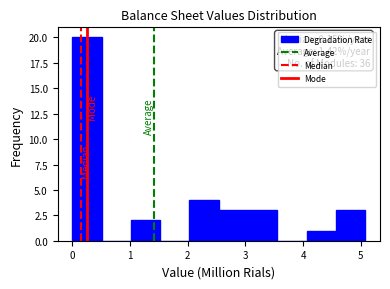

Which range on the x-axis has the tallest bar?

0.0 to 0.5